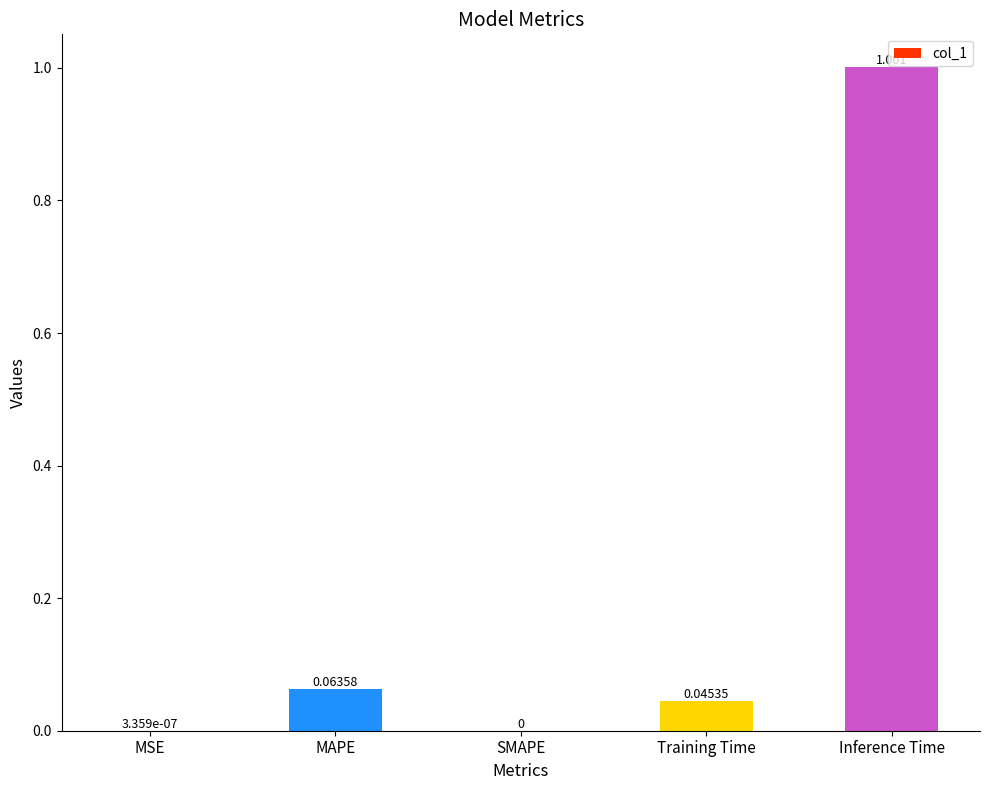

Which category has the highest value across all series?

Inference Time